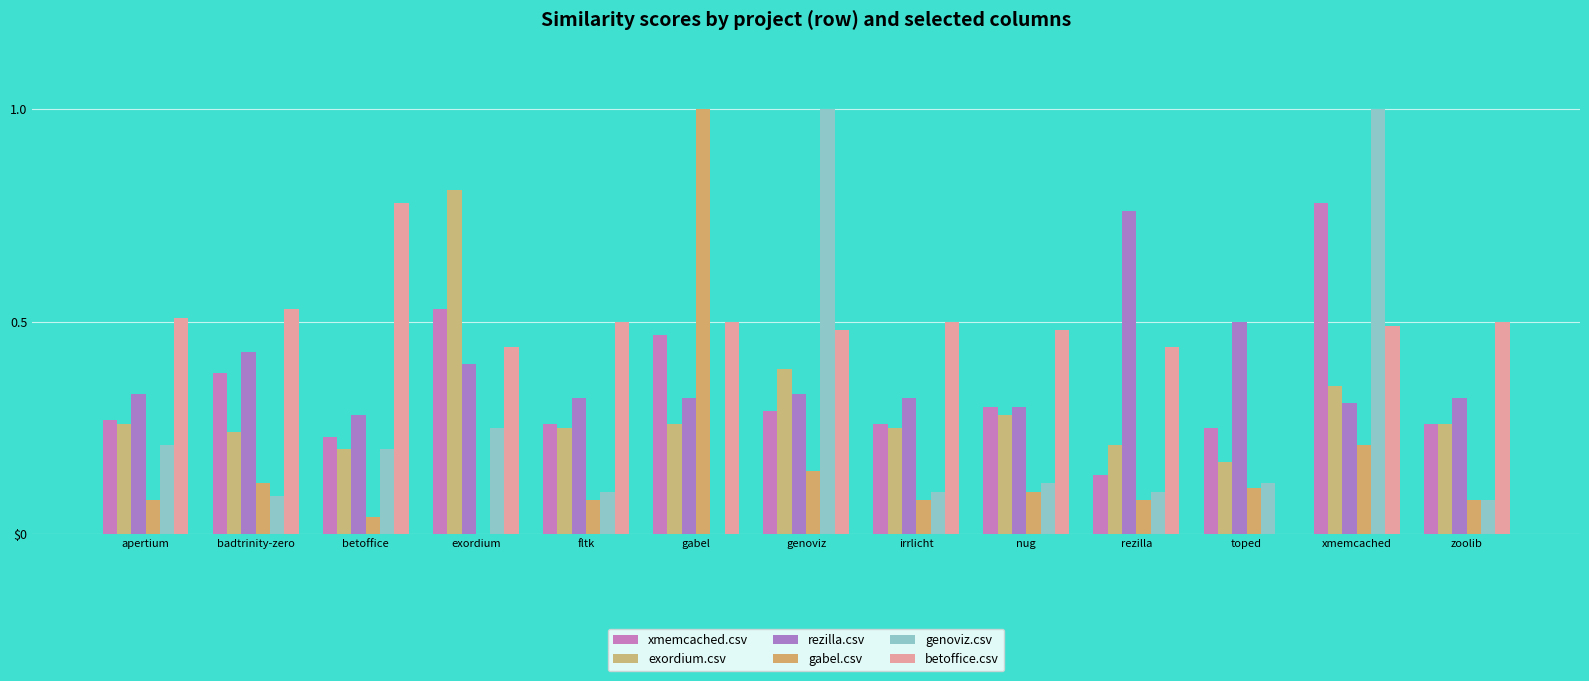

What is the maximum value for gabel.csv?

1.0